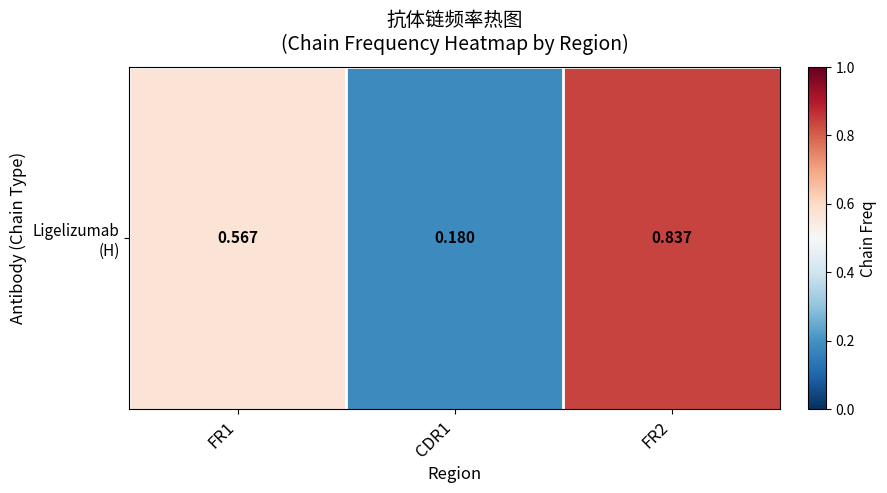

Reading left to right, list all the values displayed in this chart.

FR1=0.6	CDR1=0.2	FR2=0.8